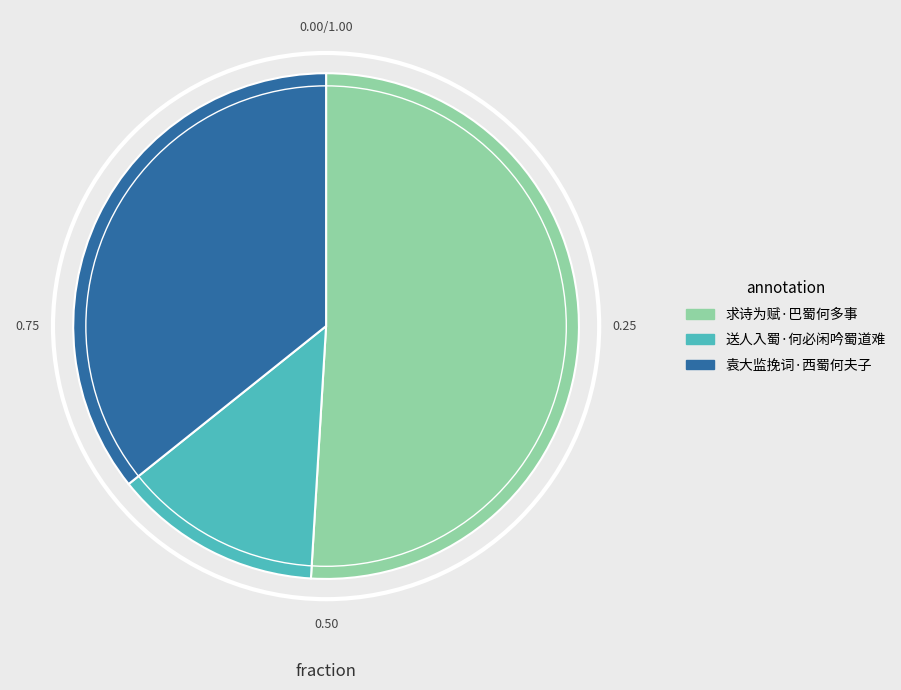

Is the sum of 送人入蜀·何必闲吟蜀道难 and 袁大监挽词·西蜀何夫子 greater than half?

No